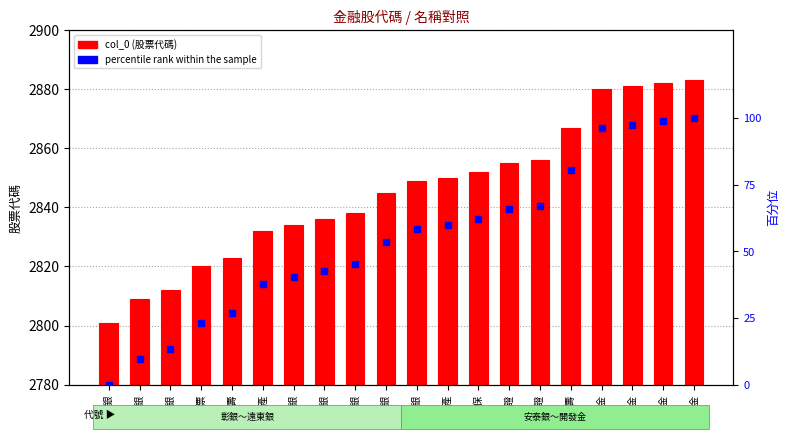

Is the value of col_0 at 開發金 greater than the value of percentile rank within the sample at 臺企銀?

Yes